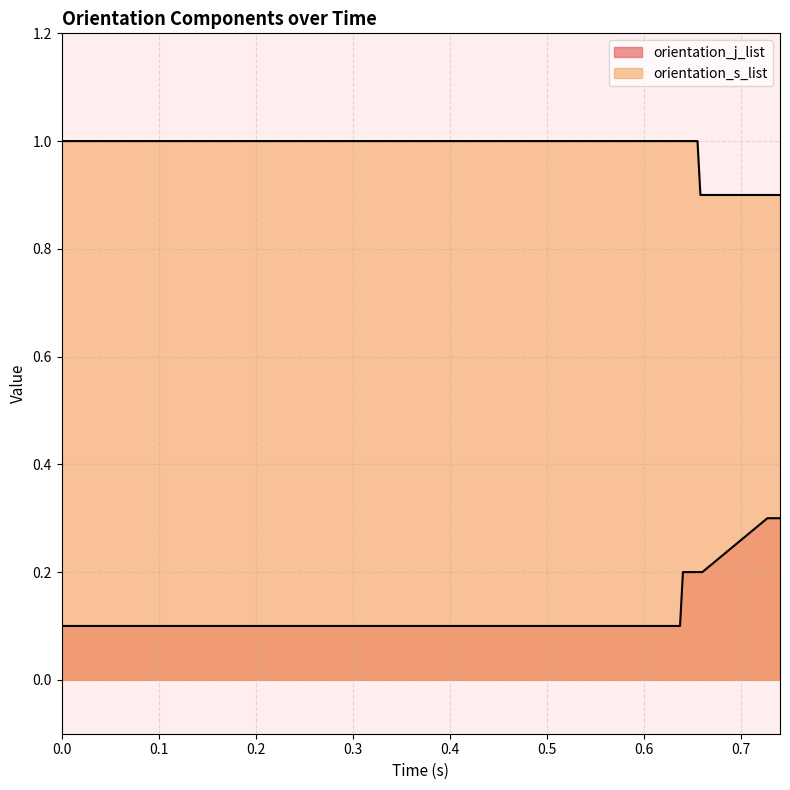

How many series are shown in this chart?

2